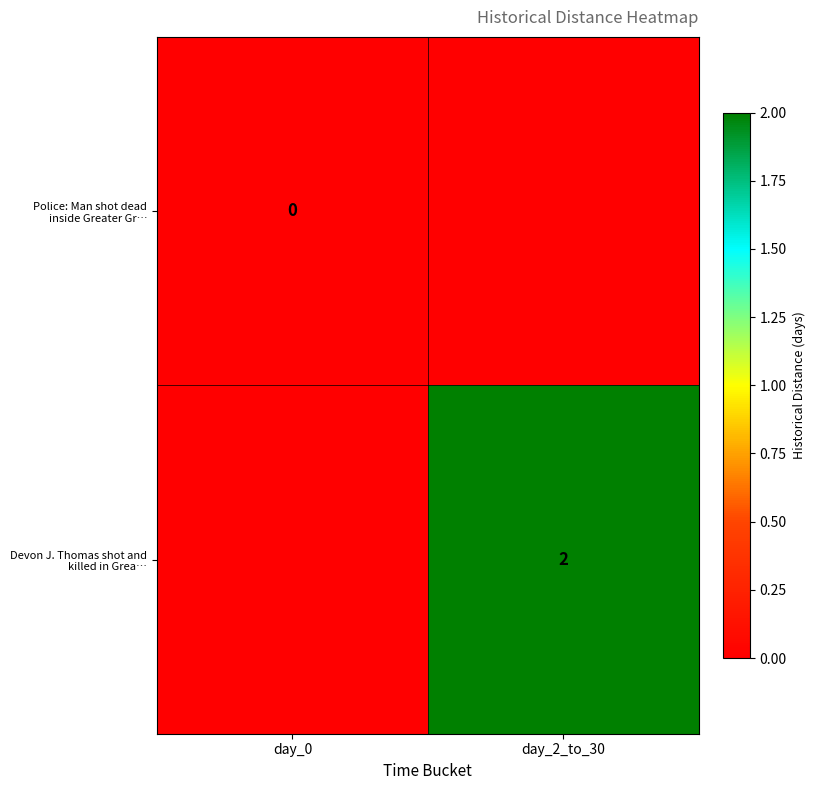

Is it true that Devon J. Thomas shot and killed in Grea… equals 1 at day_2_to_30?

False